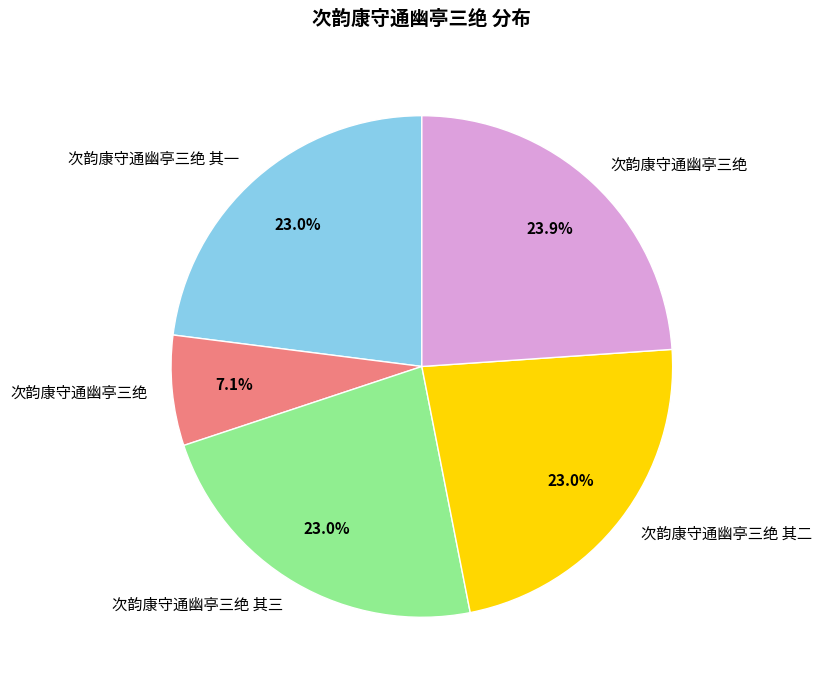

Does any single category account for the majority?

No